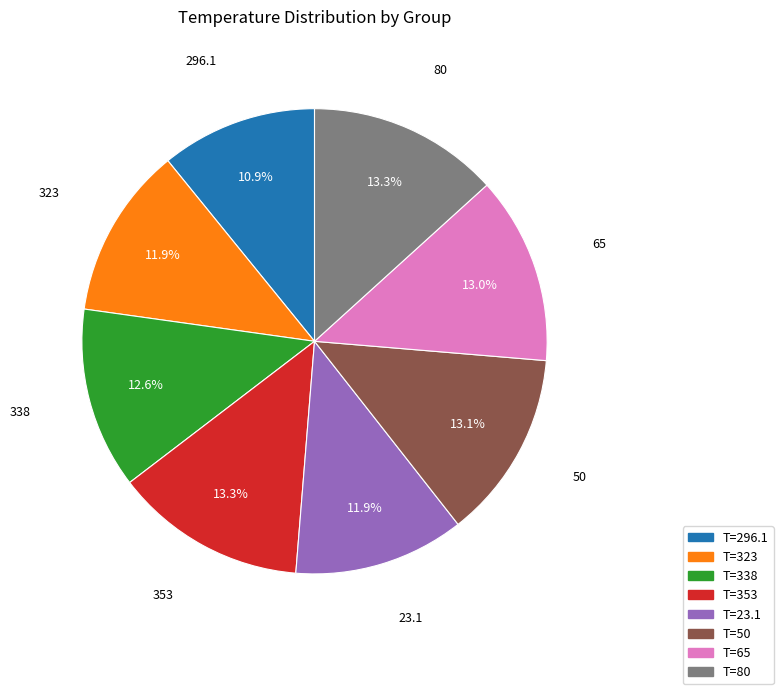

What is the smallest slice in the pie chart?

T=296.1